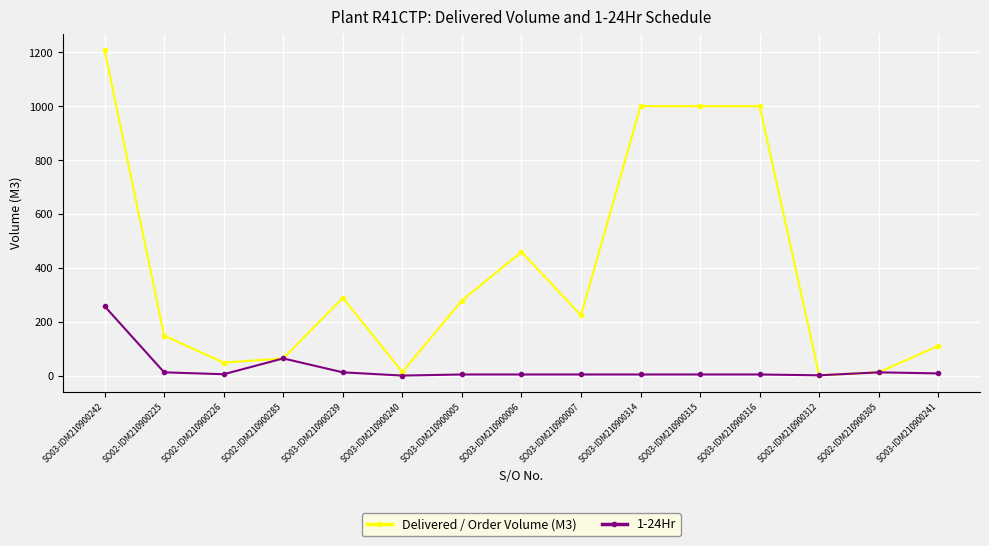

How many data points does each series have?

15